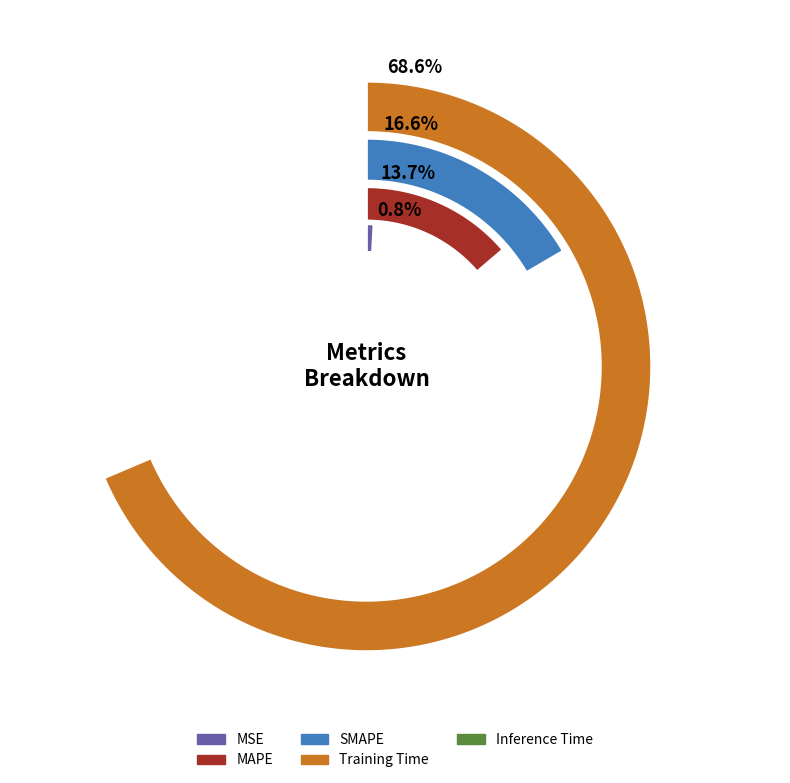

To the nearest percent, what portion does MSE represent?

1%